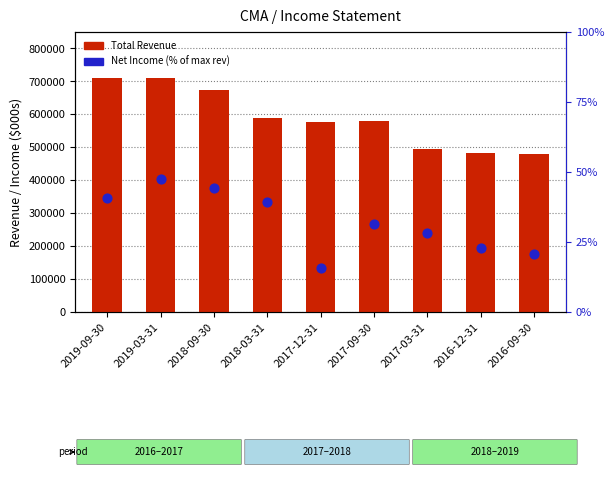

At how many categories does at least one series exceed 576253?

6